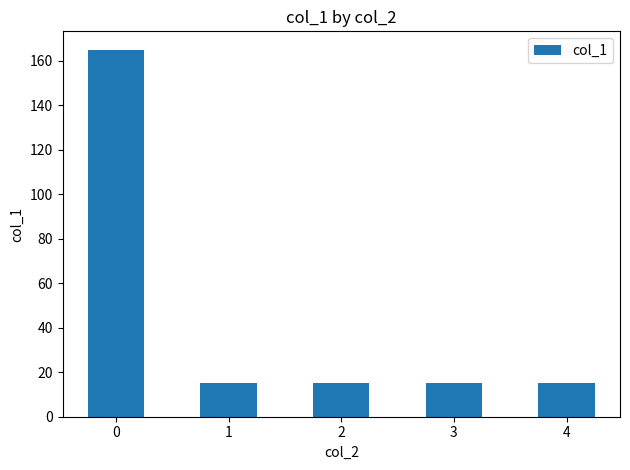

What is the sum of the values at 3 and 4?

30